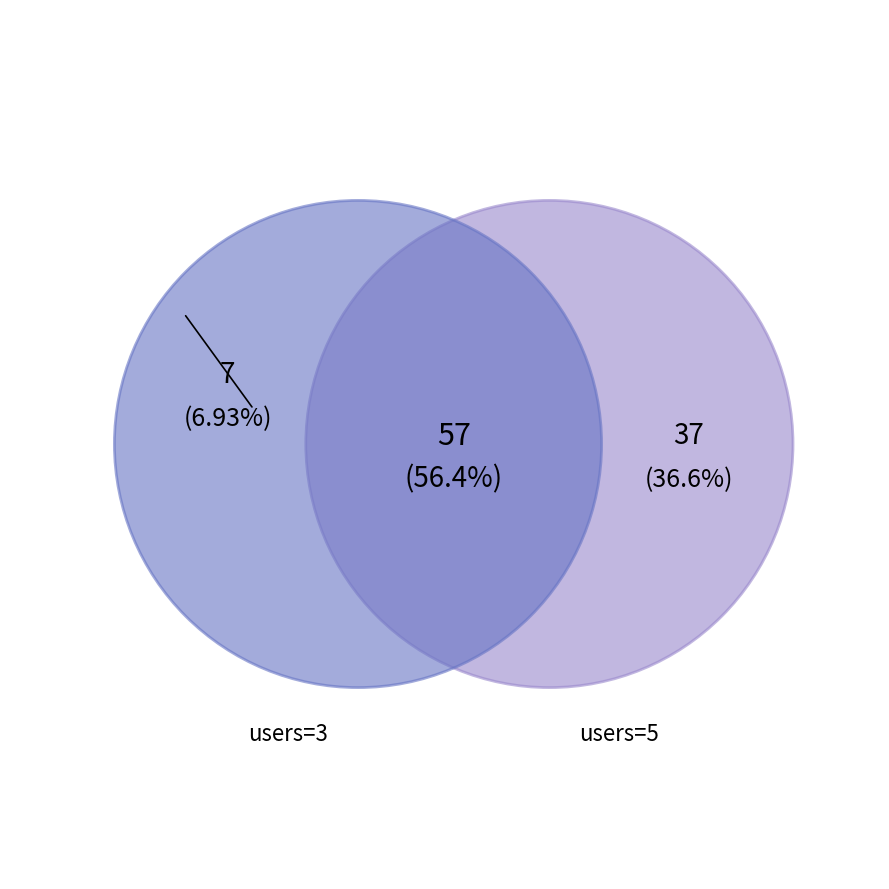

How many segments does this pie chart have?

3